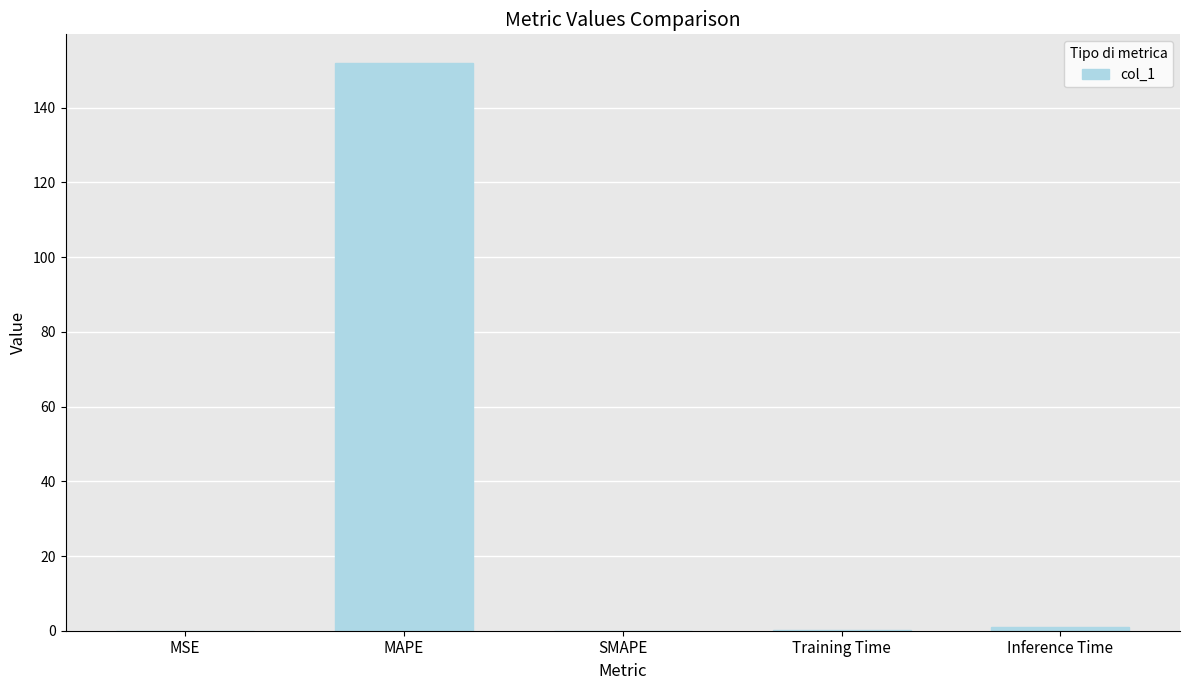

Is it true that the value at MSE is 0.0?

True